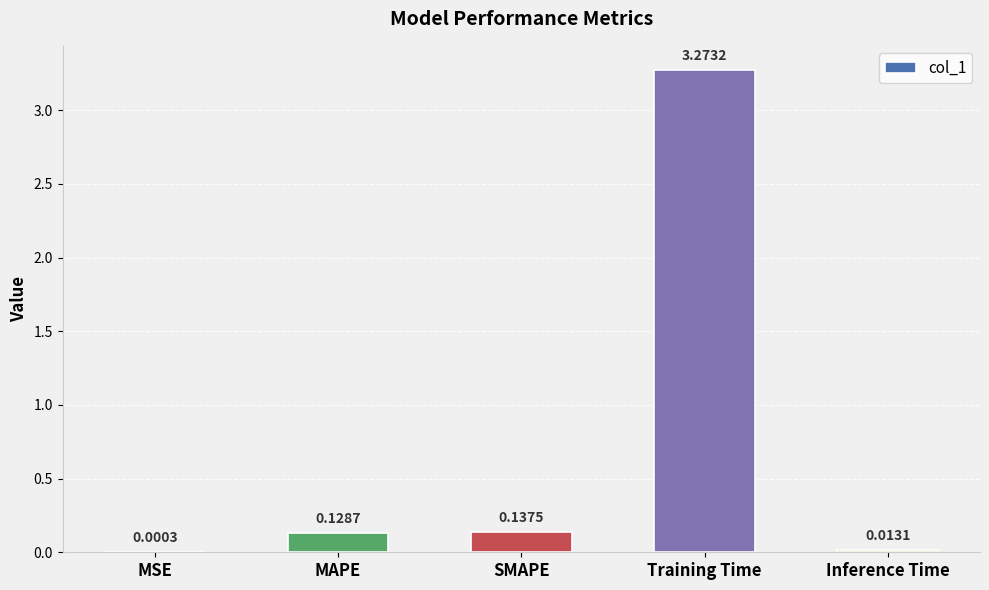

Which has a higher value, MAPE or MSE?

MAPE